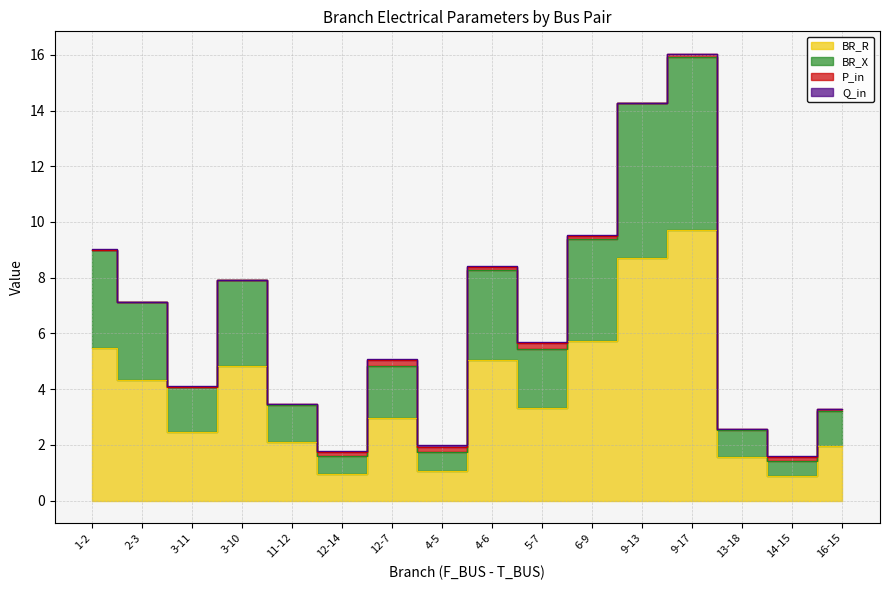

Is it true that BR_X equals 8.3 at 4-6?

True